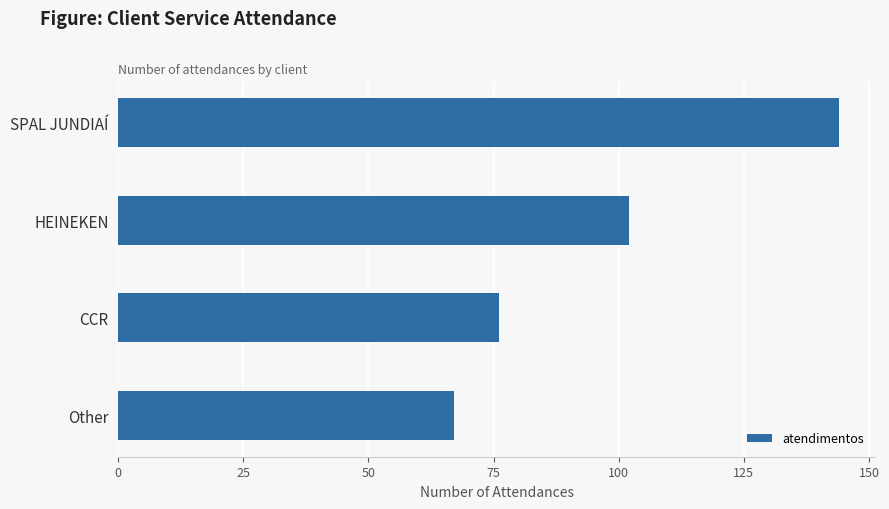

What is the label of the 2nd bar from the bottom?

CCR